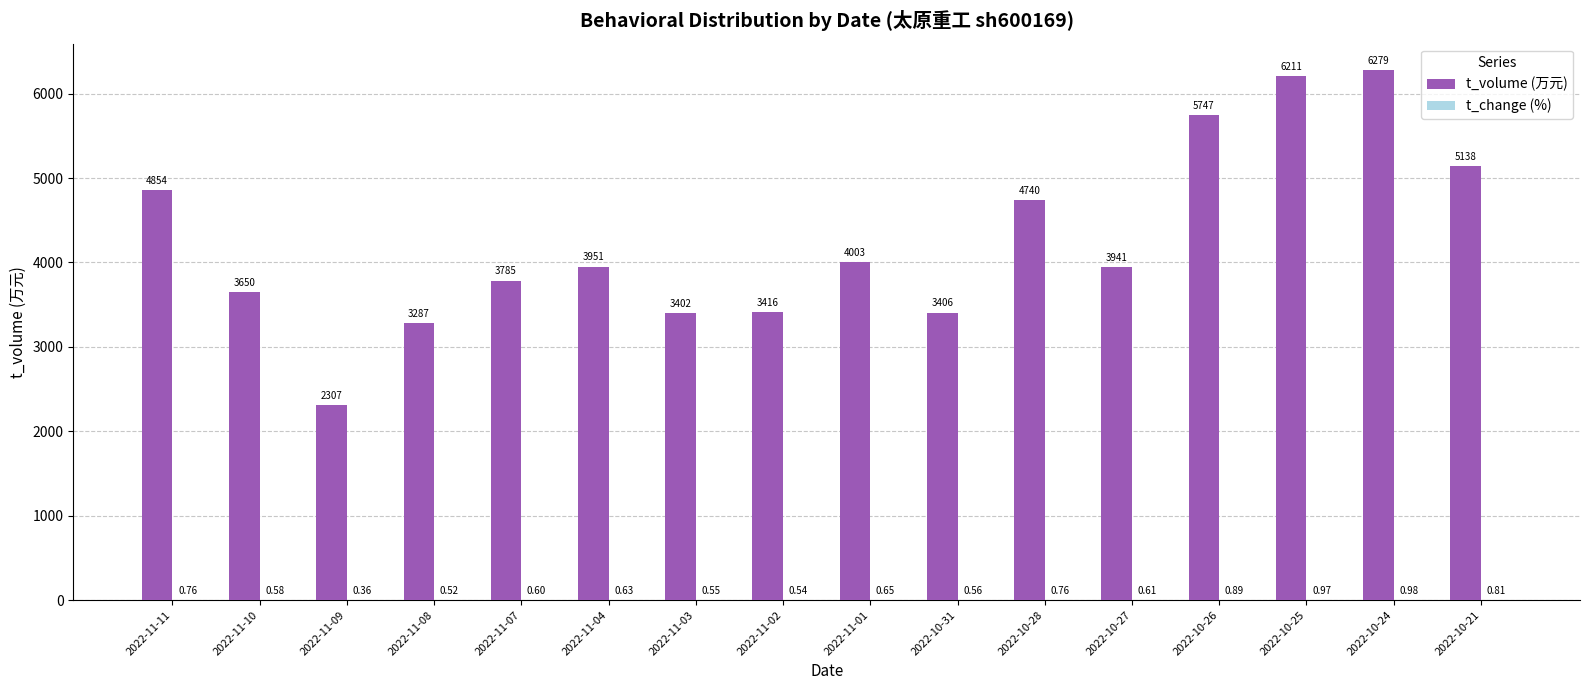

Between 2022-11-09 and 2022-10-27, which series saw the biggest shift?

t_volume (万元)